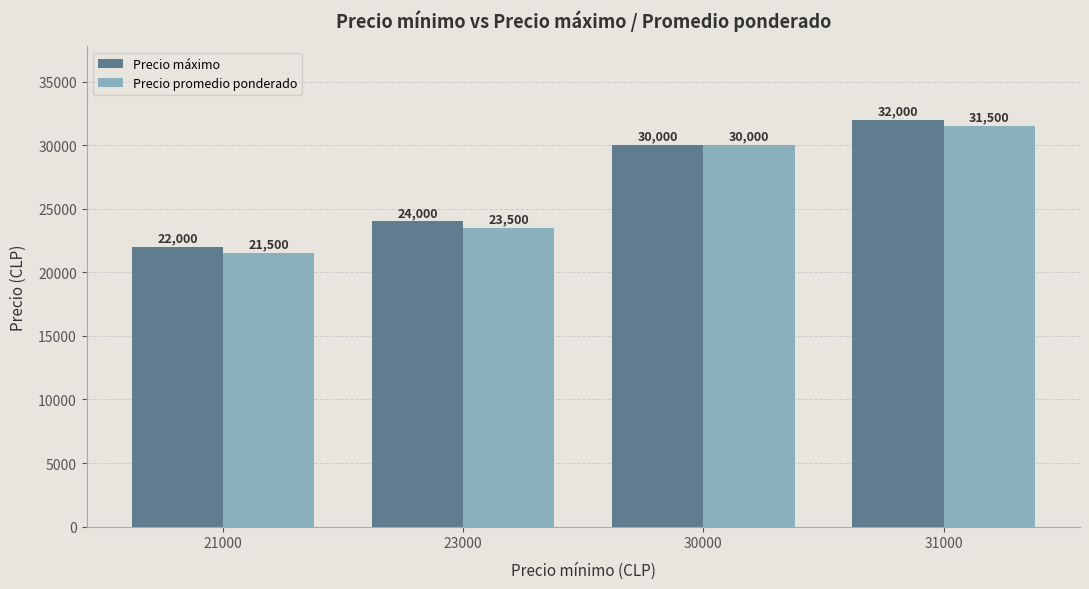

What is the average value of the Precio promedio ponderado series?

26625